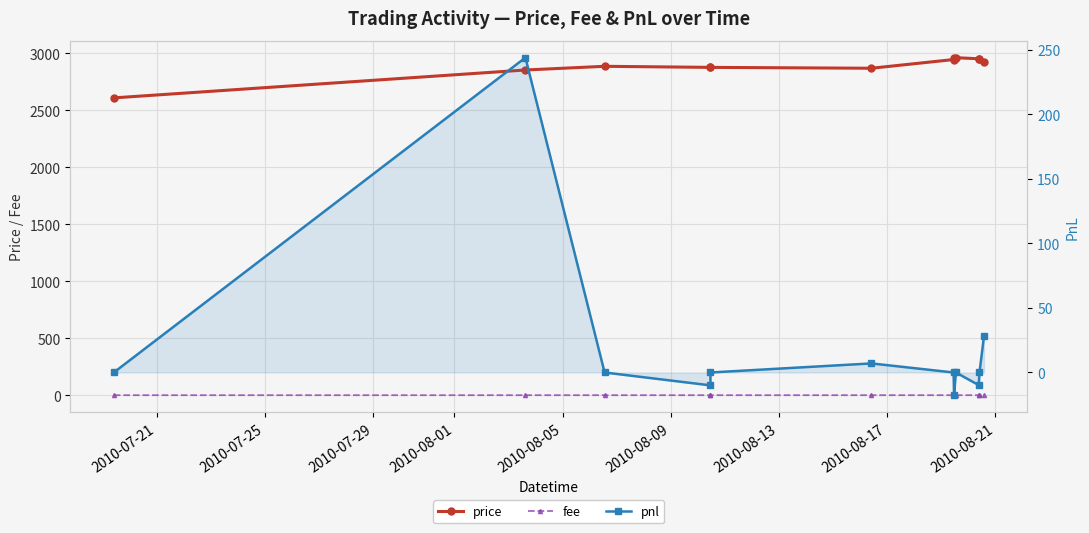

True or false: fee has a value of 0.3 at 2010-07-29.

True